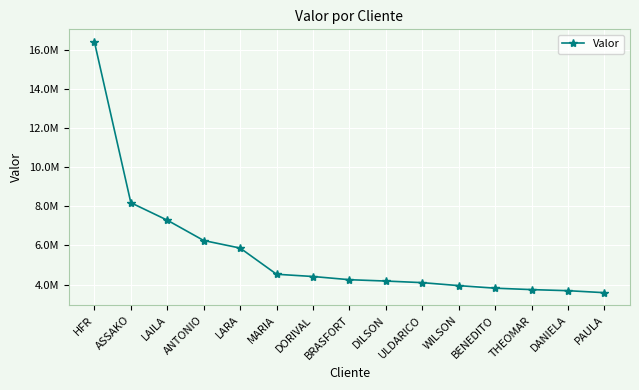

Is this an area chart (filled region under the line)?

No